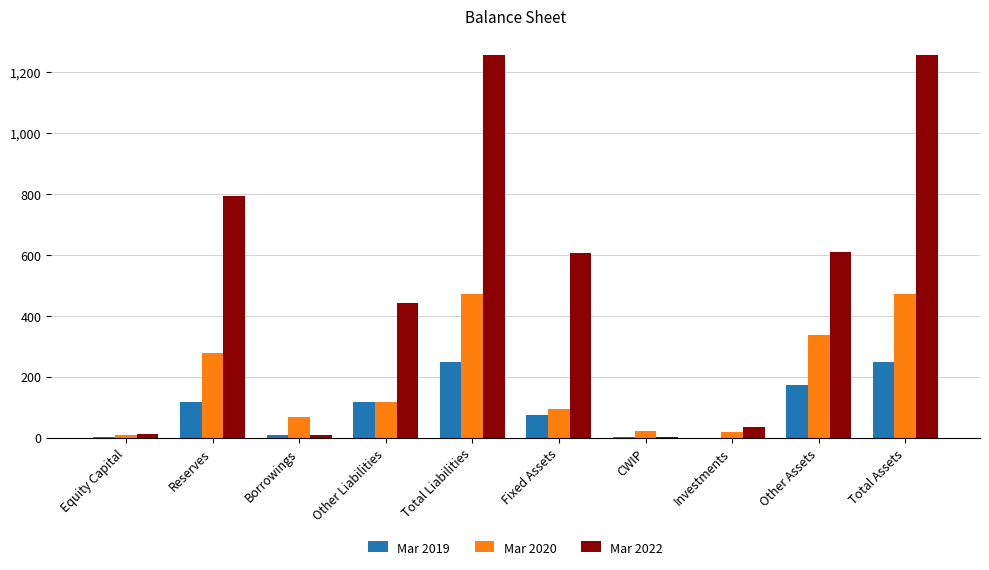

Which series has the largest total across all categories?

Mar 2022